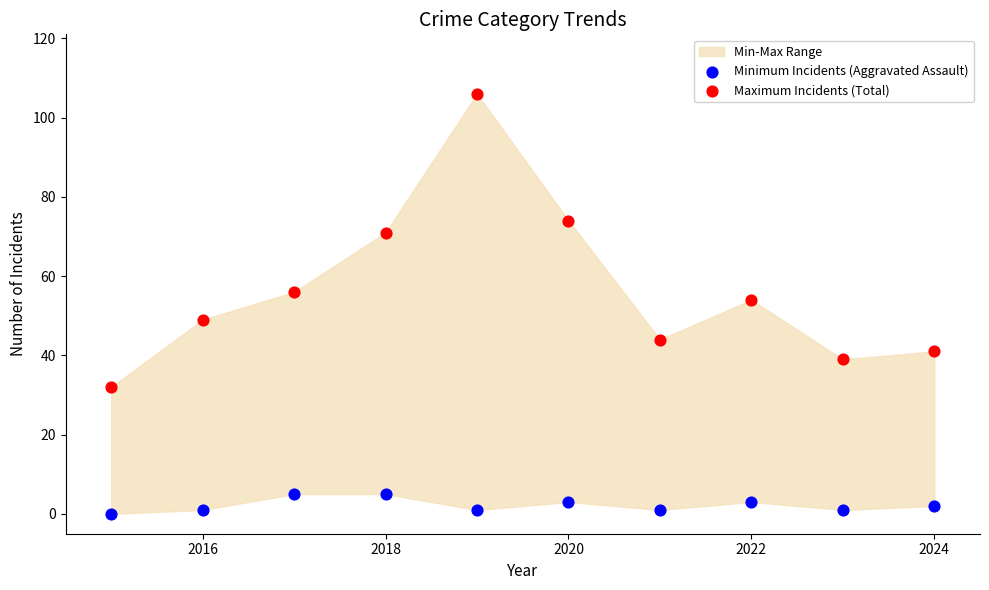

Across all data points, what is the range of Y values (max minus min)?

106